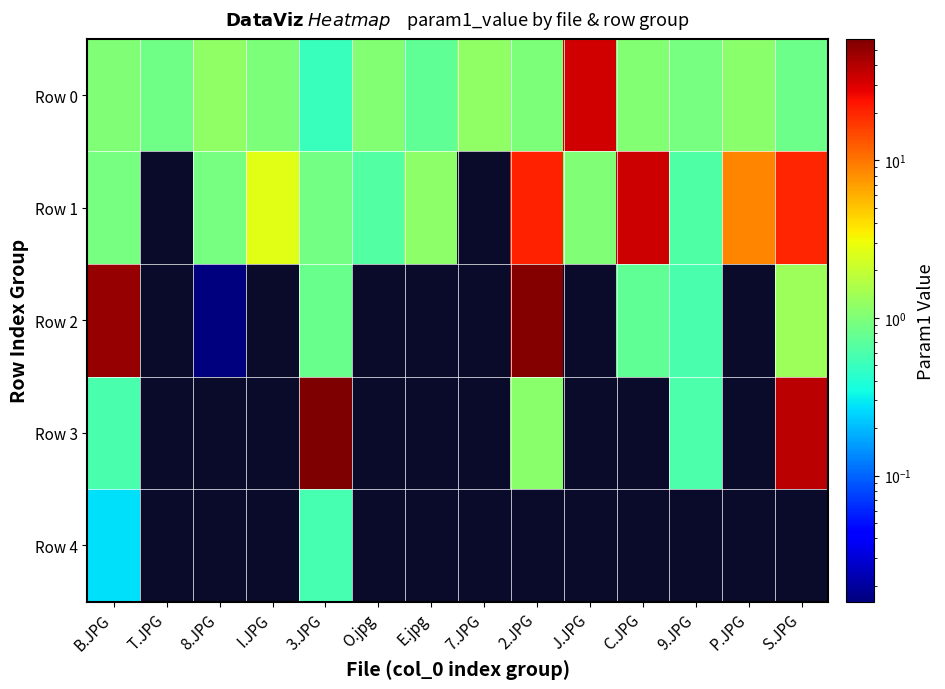

True or false: Row 0 has a value of 0.5 at 3.JPG.

True